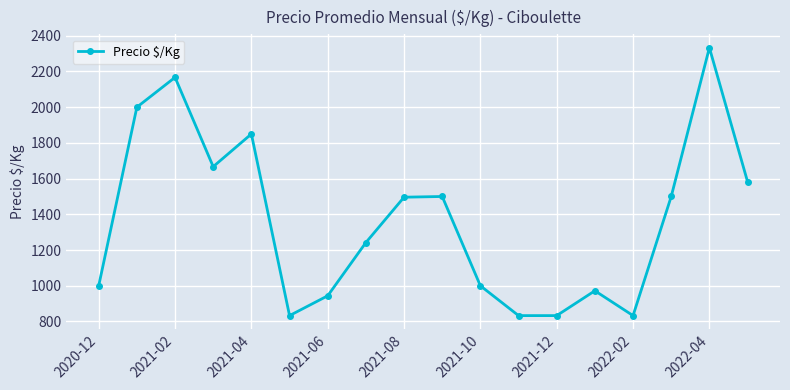

What is the average value?

1366